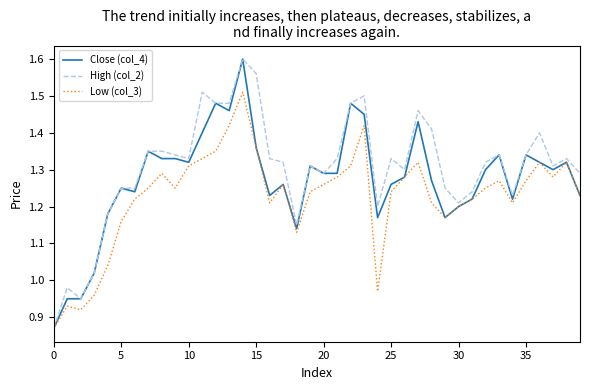

List the series in order of their overall mean, lowest first.

Low (col_3), Close (col_4), High (col_2)